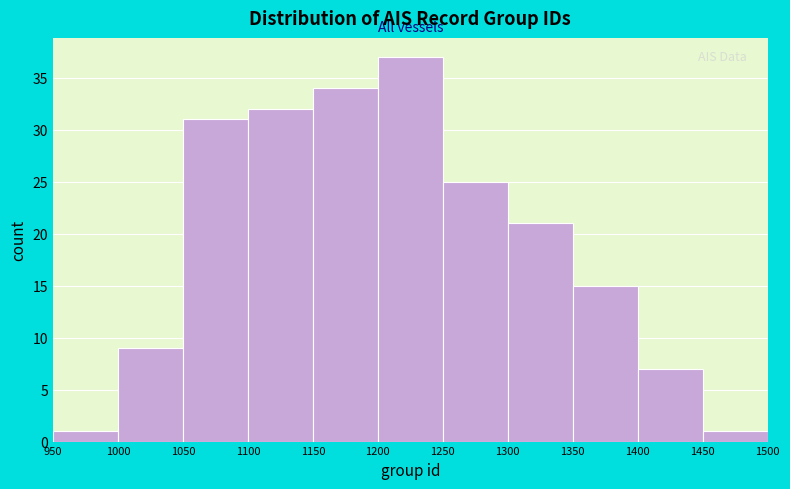

What is the height of the bar covering 1150 to 1200 on the x-axis? The values are not printed on the chart, so give them approximately, as read against the axis.

34